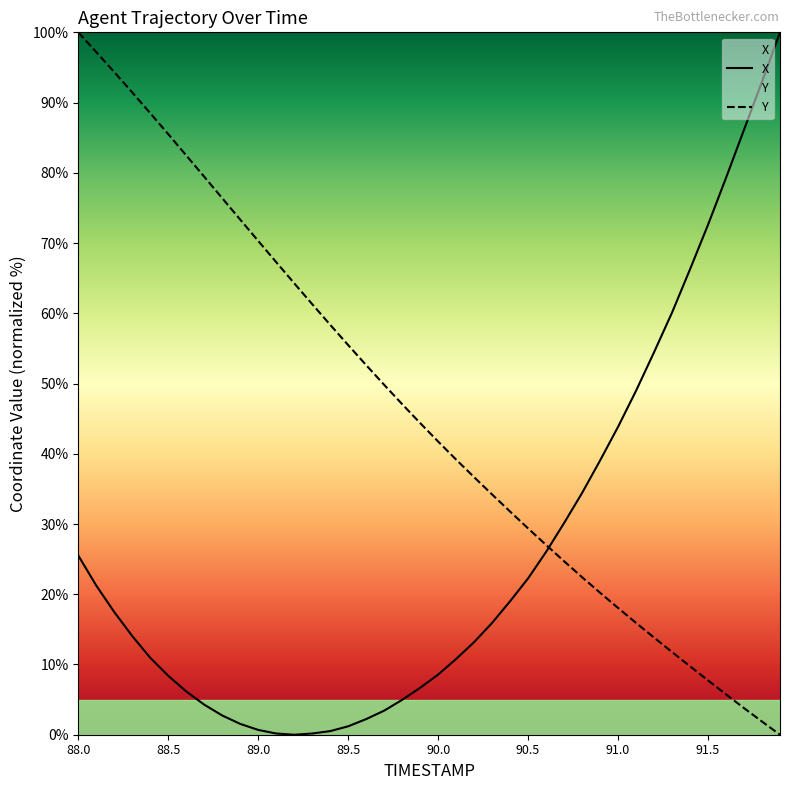

Rank the series by their maximum value, from lowest to highest.

X, Y